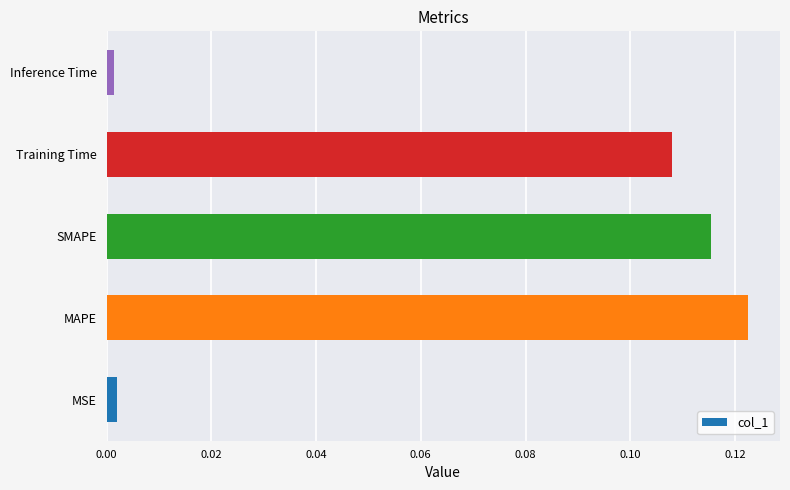

True or false: the data shows 0.2 at Training Time.

False